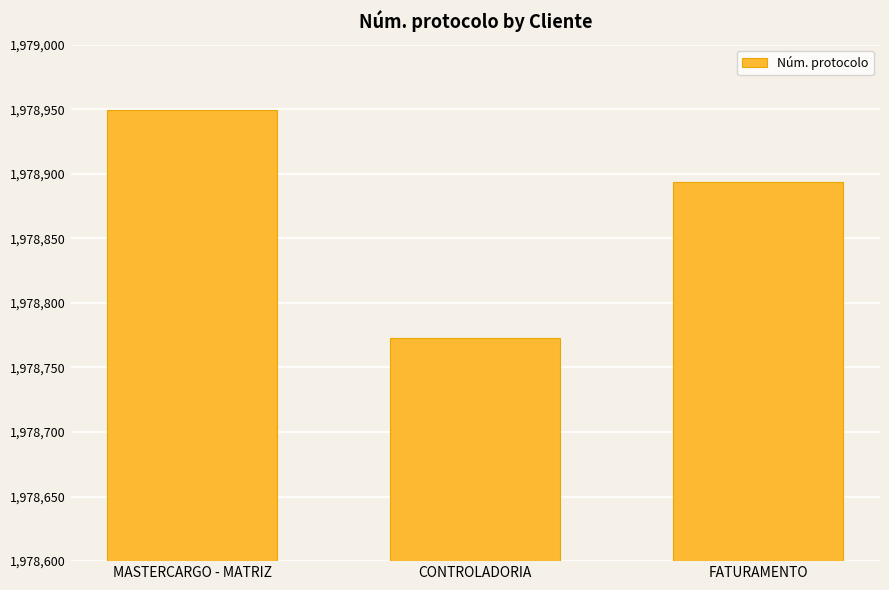

What position from the left is FATURAMENTO?

3